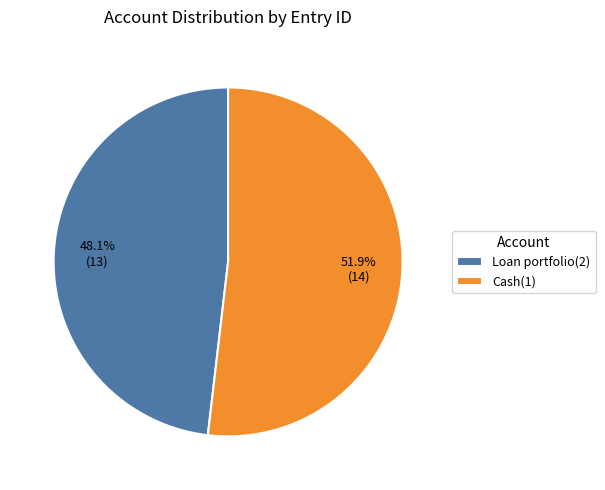

Count the number of slices in the pie.

2